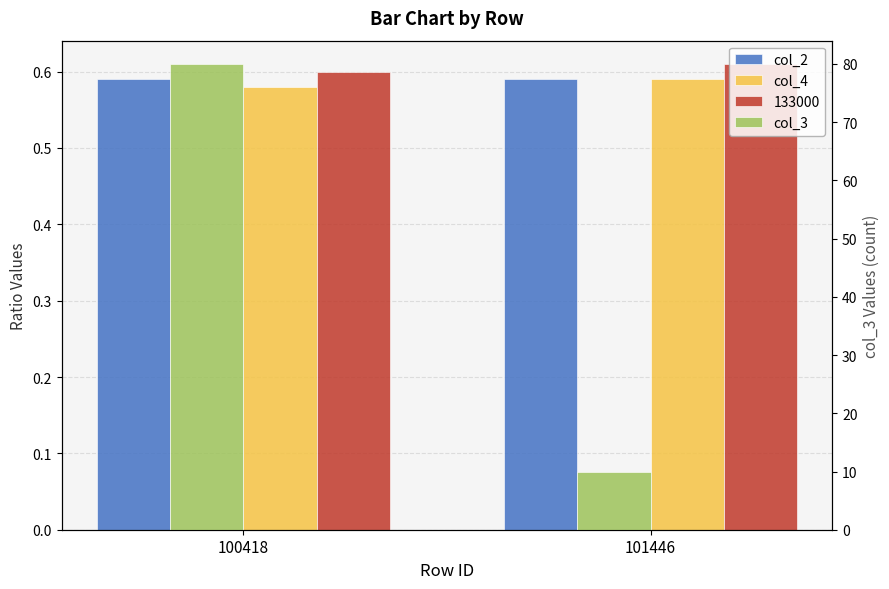

Rank the series at 101446 from lowest to highest value.

col_2, col_4, col_3